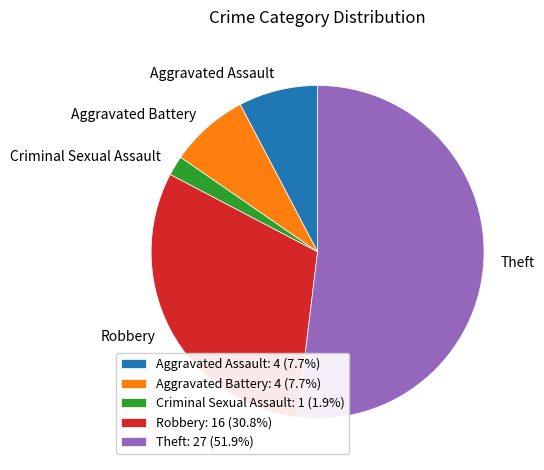

Is Aggravated Battery: 4 (7.7%) the majority of the pie?

No